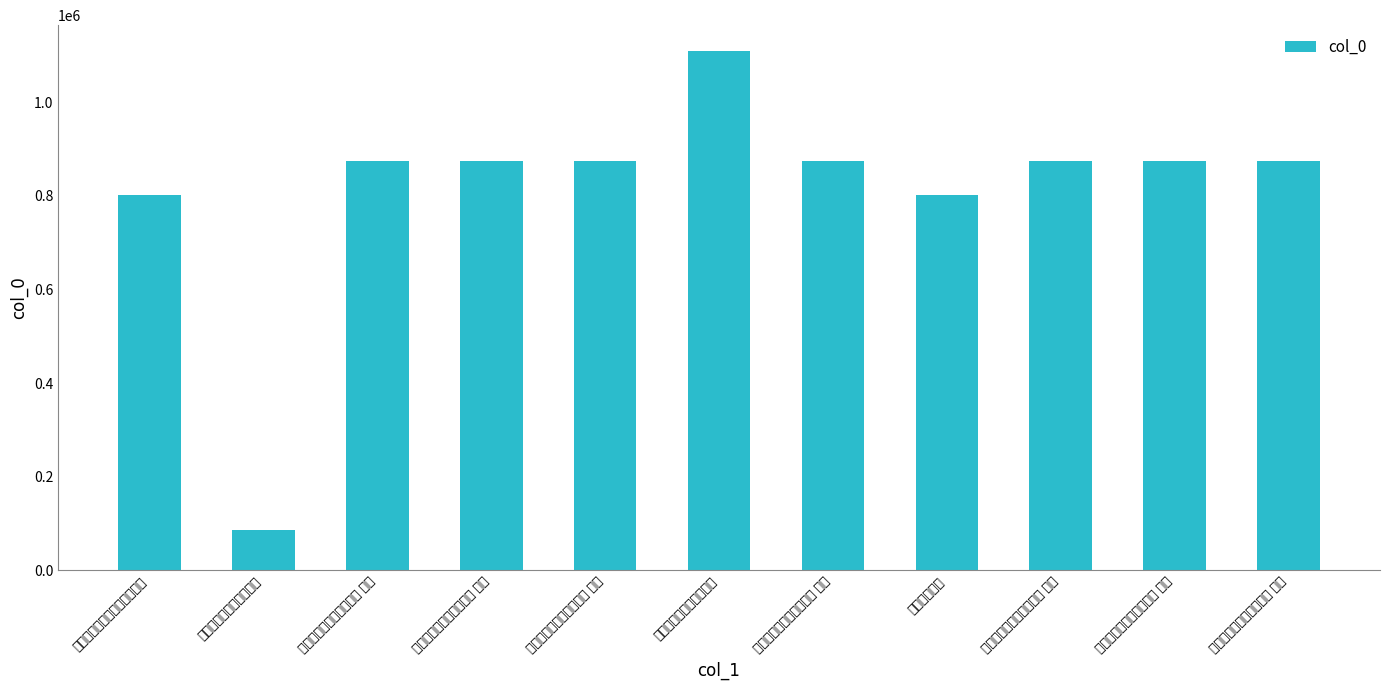

What is the smallest value displayed?

86090